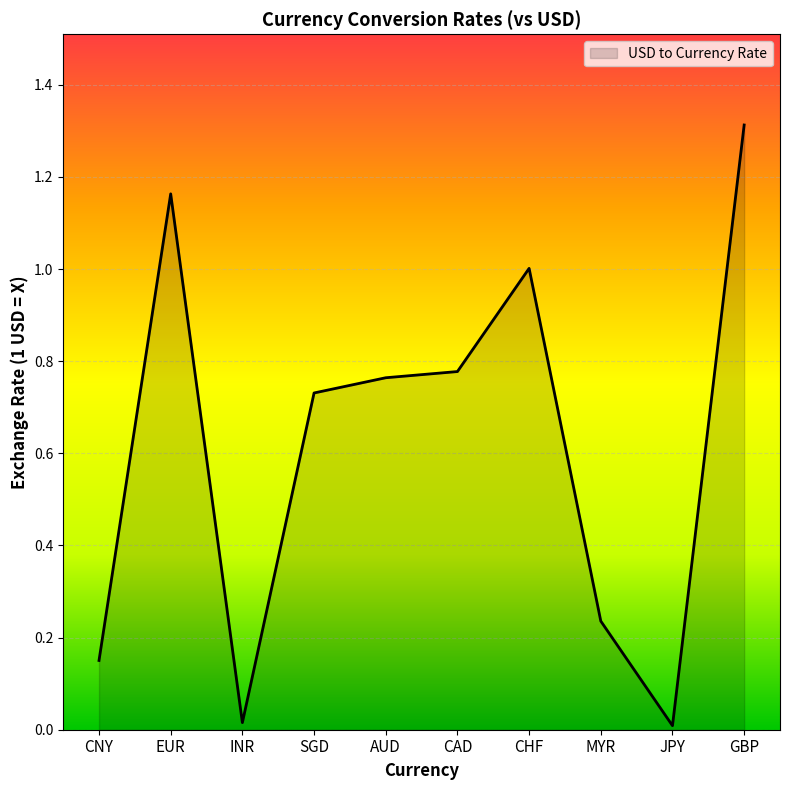

What is the average value?

0.6